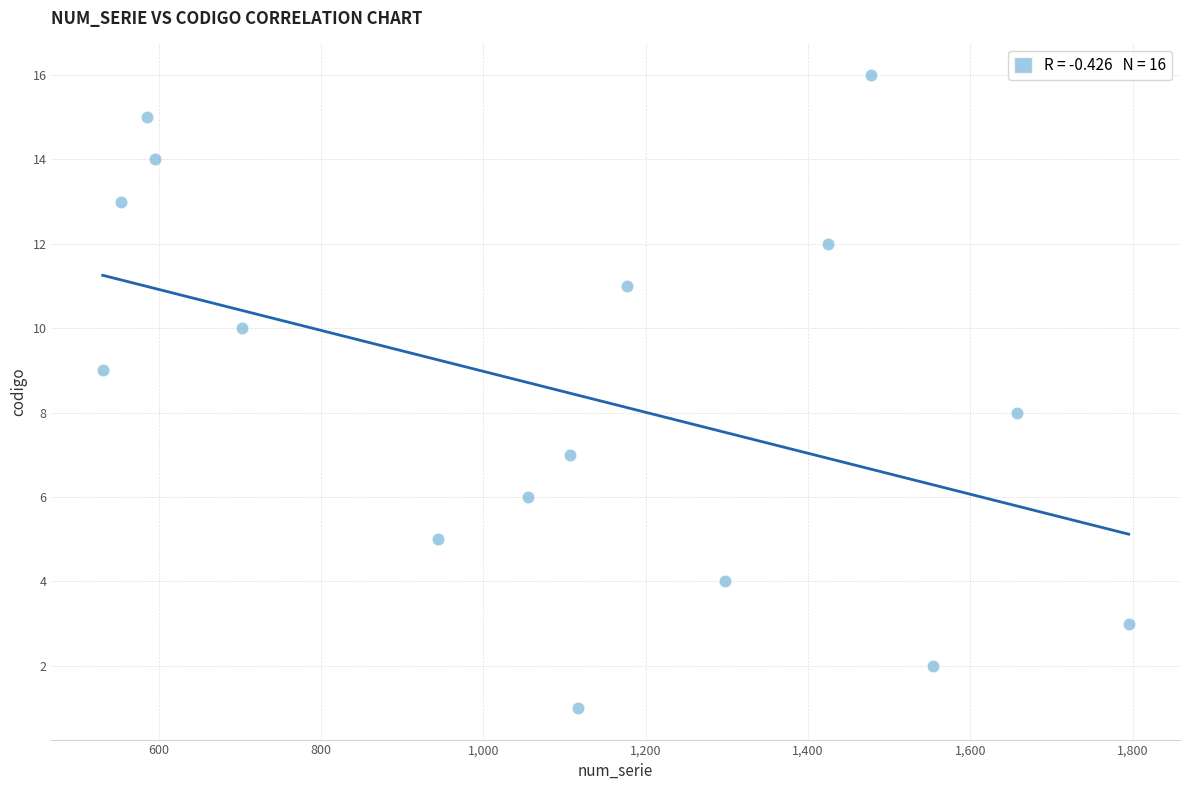

What is the range of X values (max minus min)?

1264